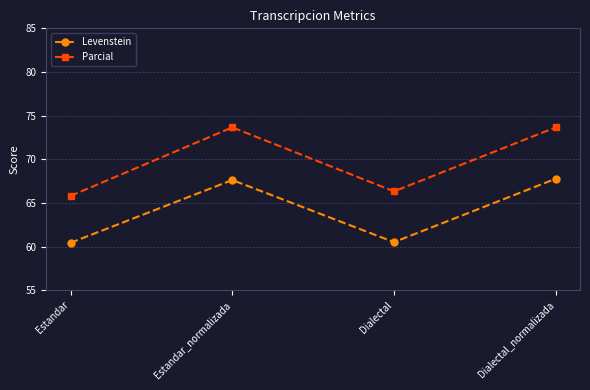

Where is the first local maximum for Parcial?

Estandar_normalizada